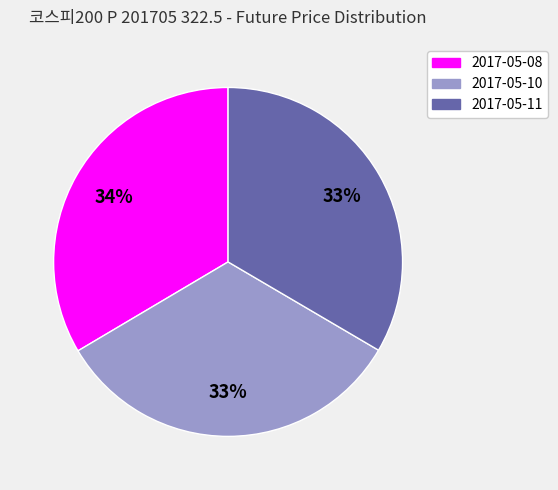

To the nearest percent, what percentage of the pie is 2017-05-08?

34%